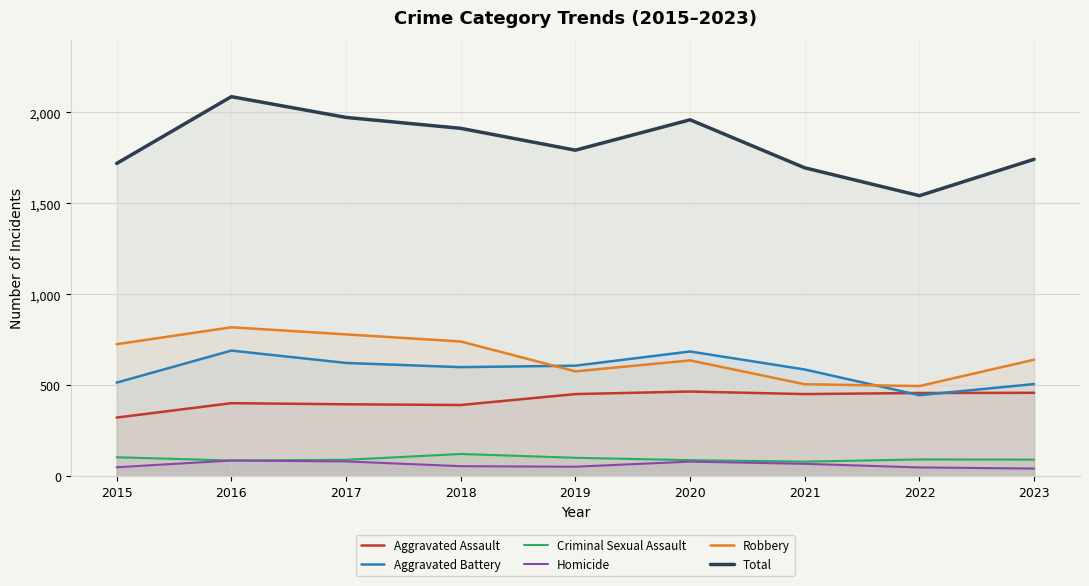

True or false: Aggravated Battery and Homicide cross at least once.

False